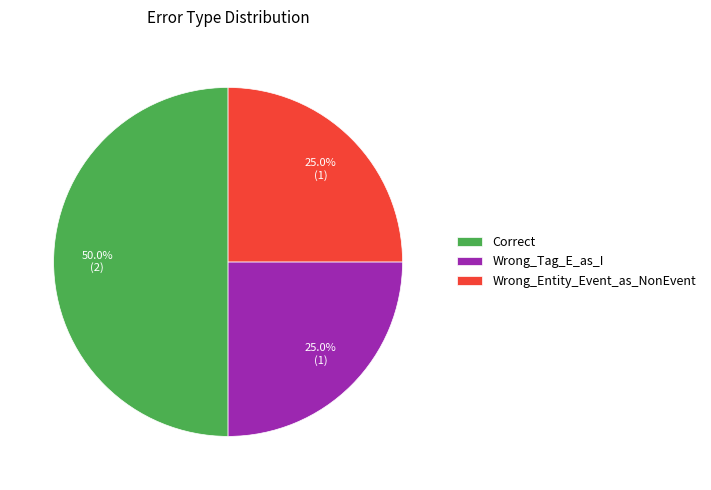

To the nearest percent, what percentage of the pie is Correct?

50%